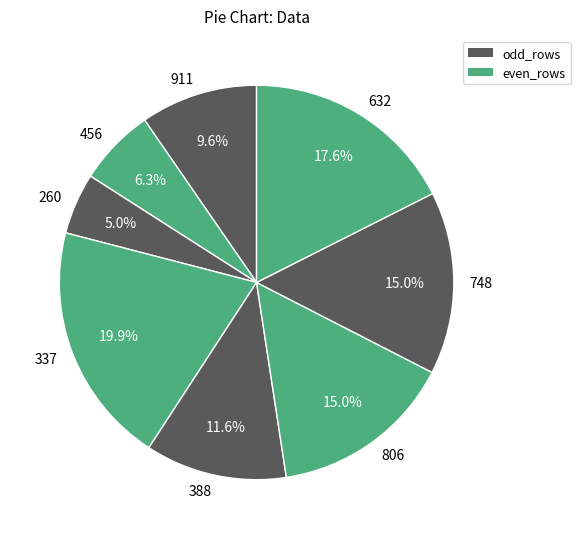

How many slices are in this pie chart?

8